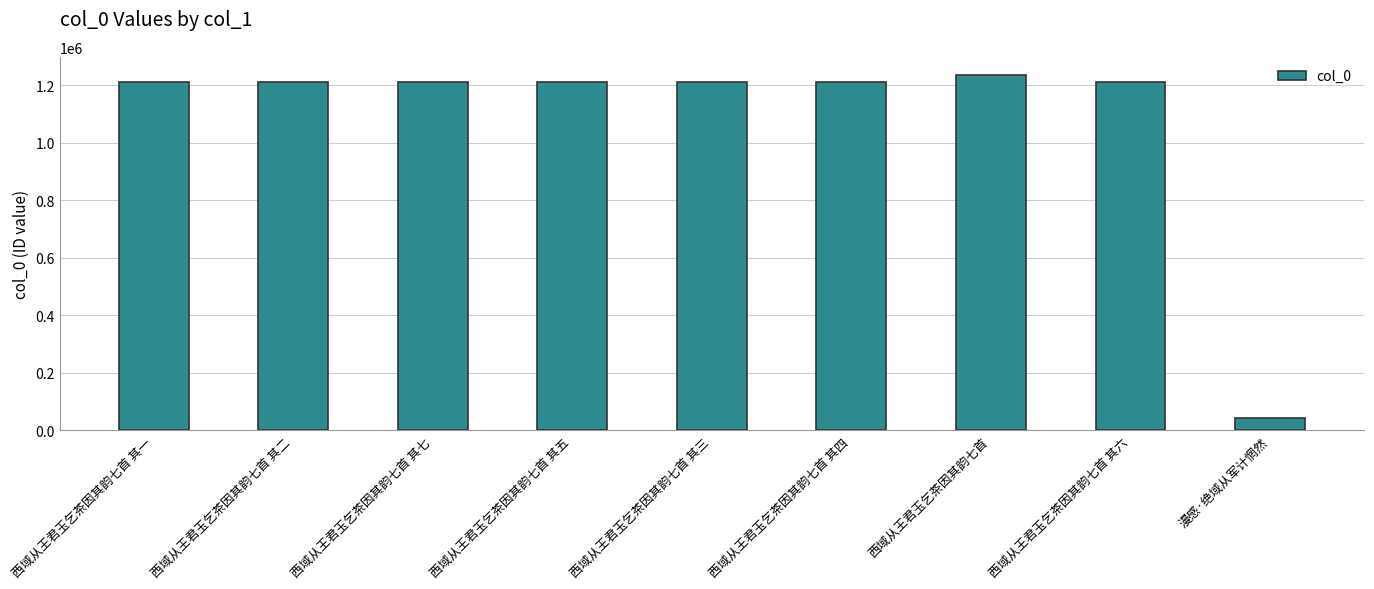

What is the value of the 5th bar from the left?

1209617